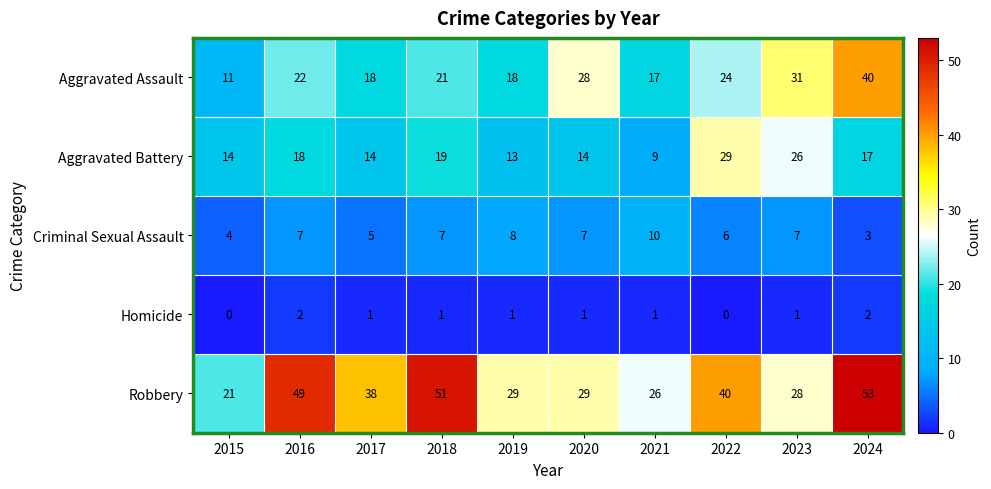

Which series has the largest total across all categories?

Robbery